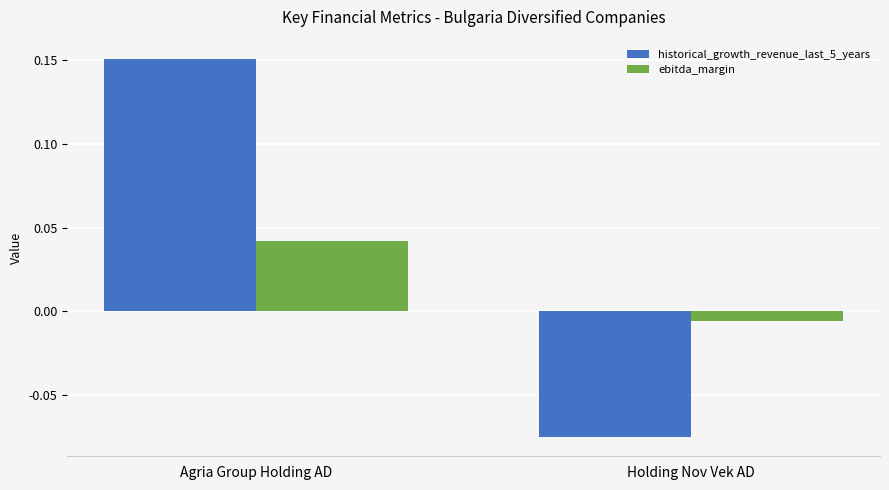

Which label corresponds to the largest value in the chart?

Agria Group Holding AD